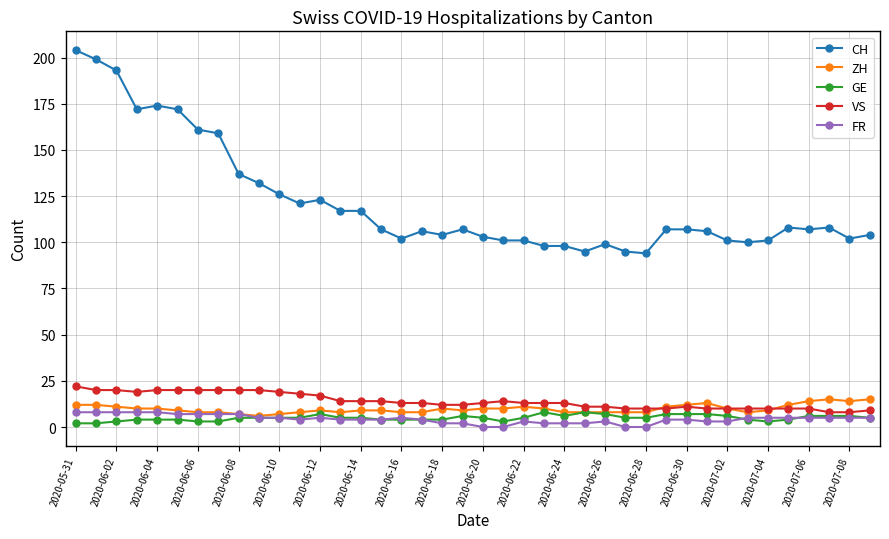

Which series has the widest spread of values?

CH